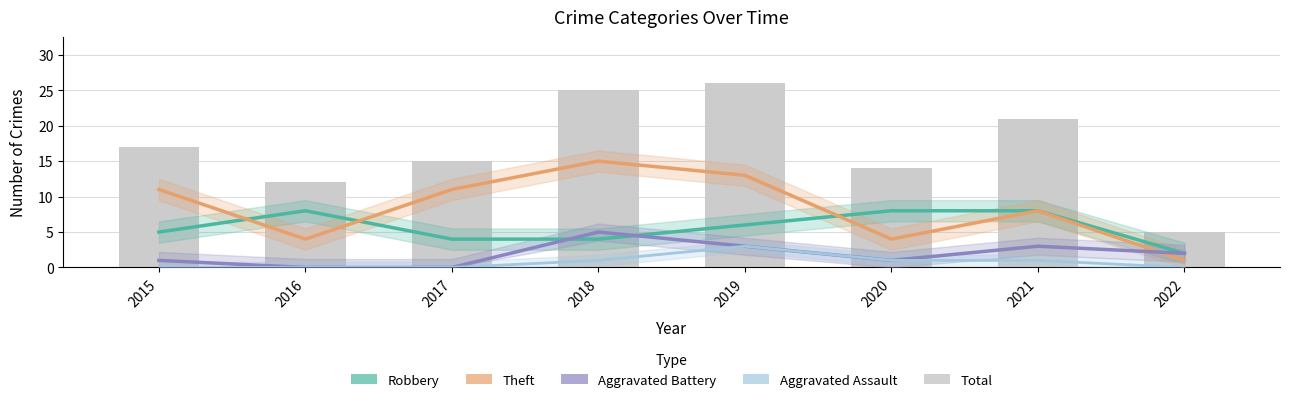

Which series has the largest total across all categories?

Total